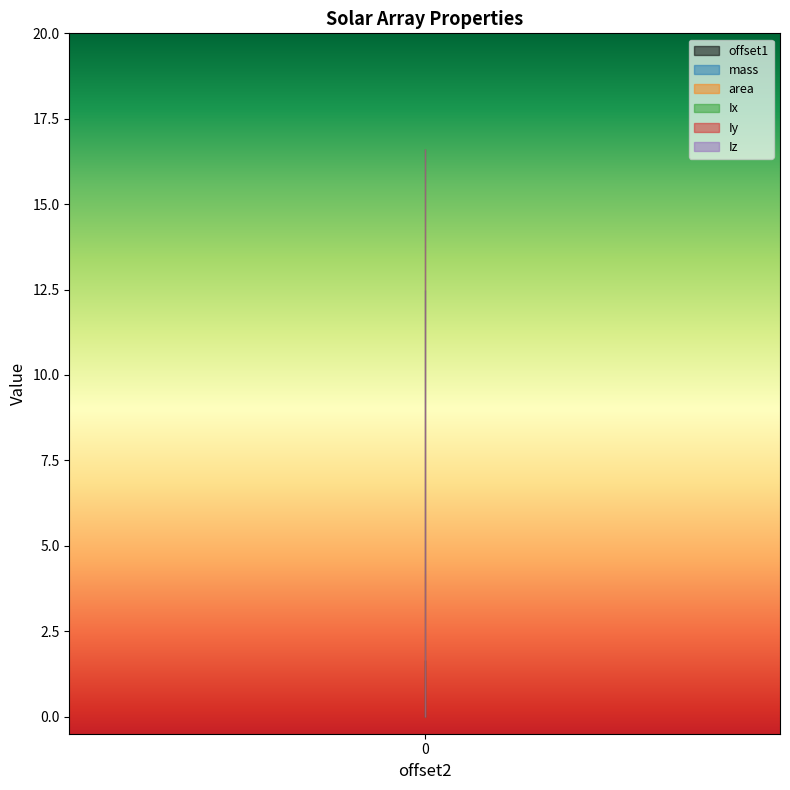

The value of Iz at 0 is 3.5. True or false?

False